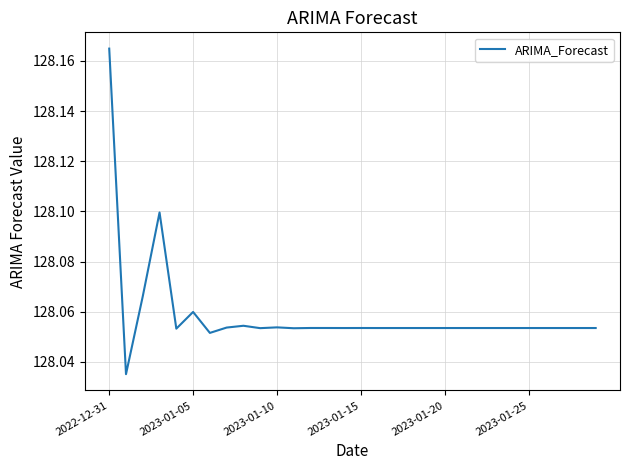

How many values are between 128 and 129?

30